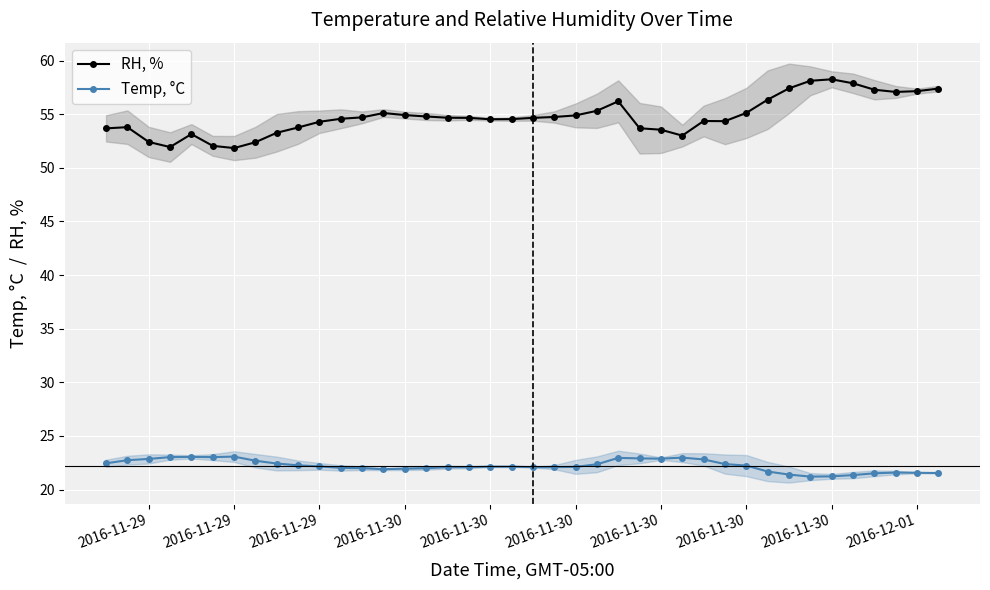

At how many categories does at least one series exceed 56?

10